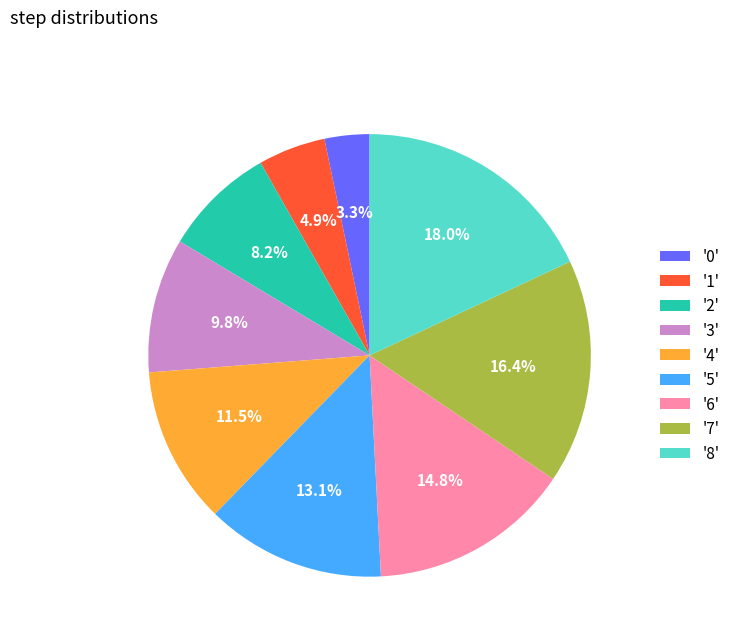

Do '1' and '5' together represent more than half of the pie?

No